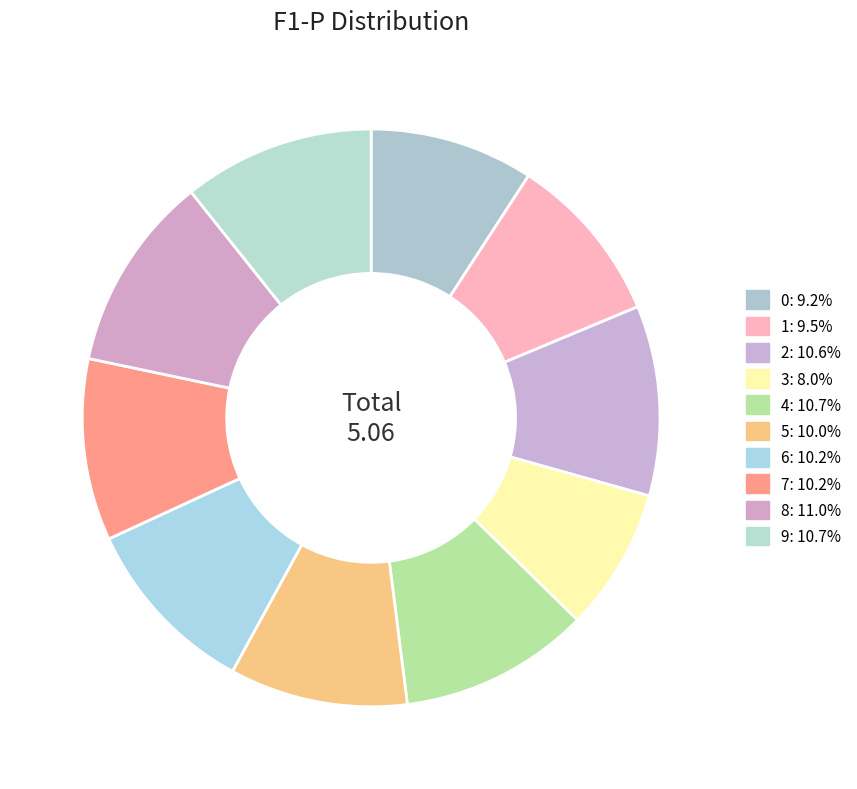

How many segments does this pie chart have?

10